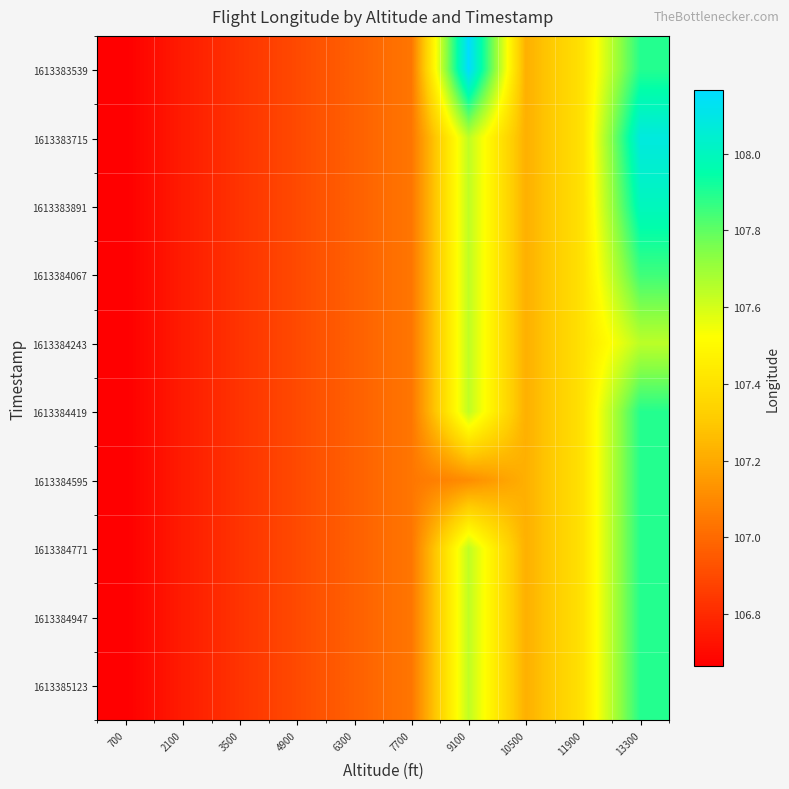

Which has a higher value, 10500 or 9100?

9100